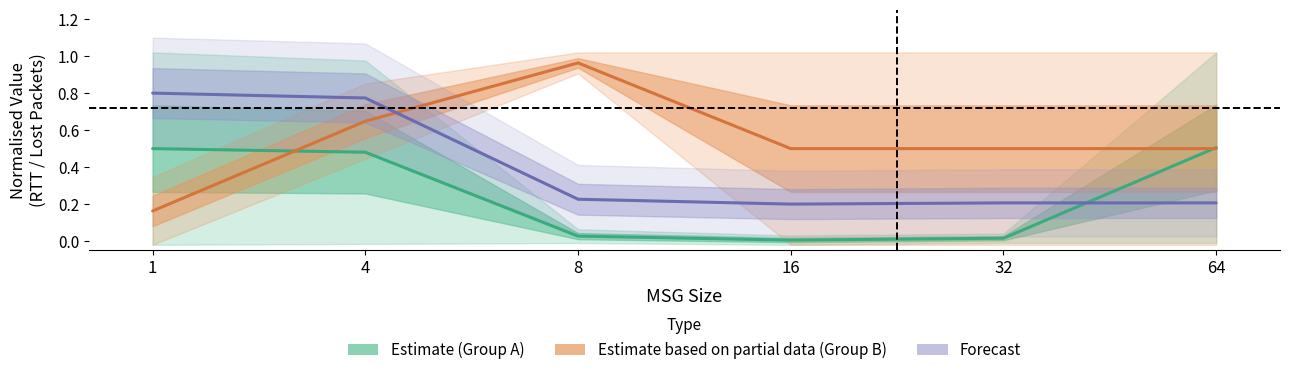

The value of Estimate (Group A) at 16 is 0.0. True or false?

True